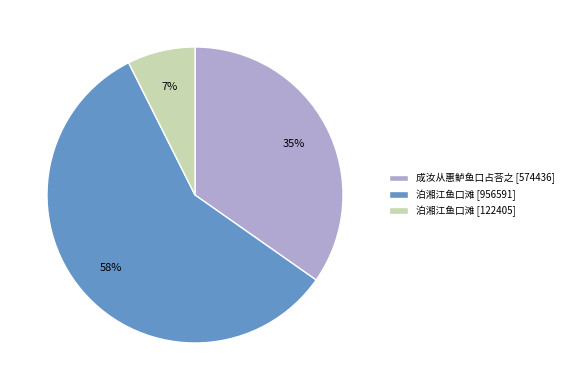

Is it true that 泊湘江鱼口滩 [956591] is 58% of the pie?

True